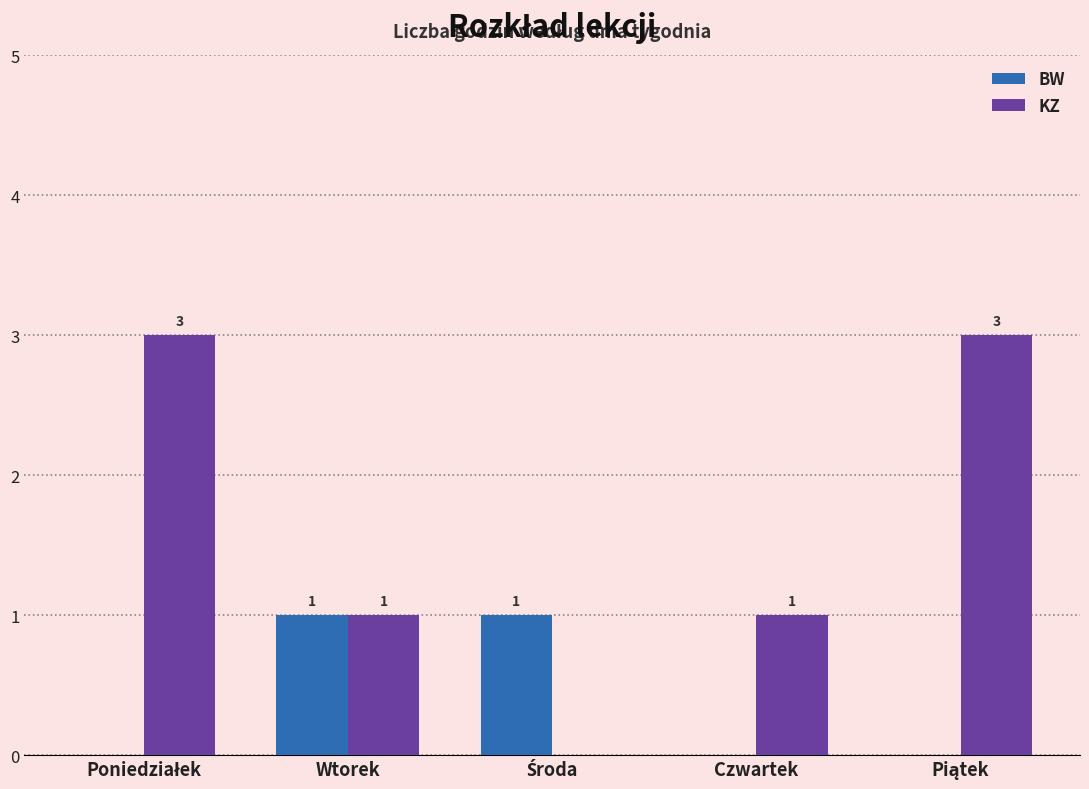

What is the sum of all KZ values?

8